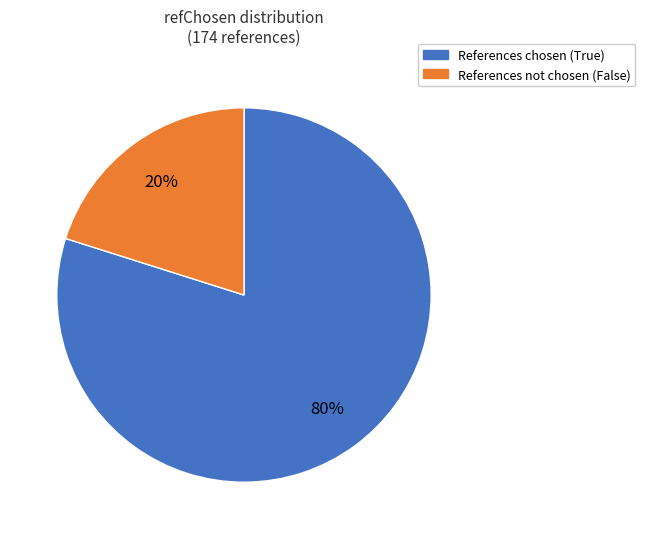

To the nearest percent, what is the average slice percentage?

50%